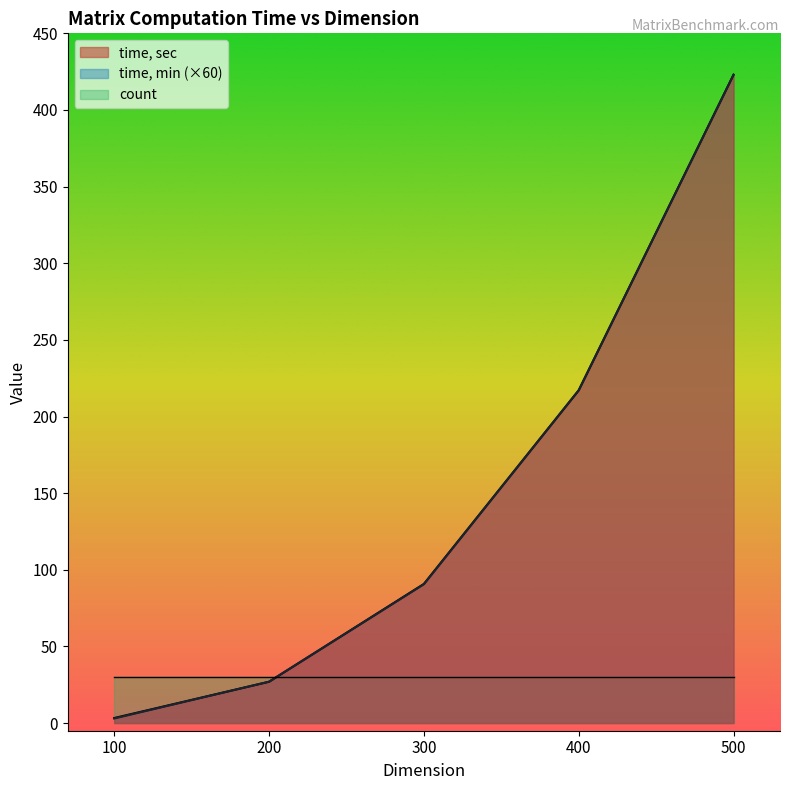

At which category does the chart reach its peak across all series?

500